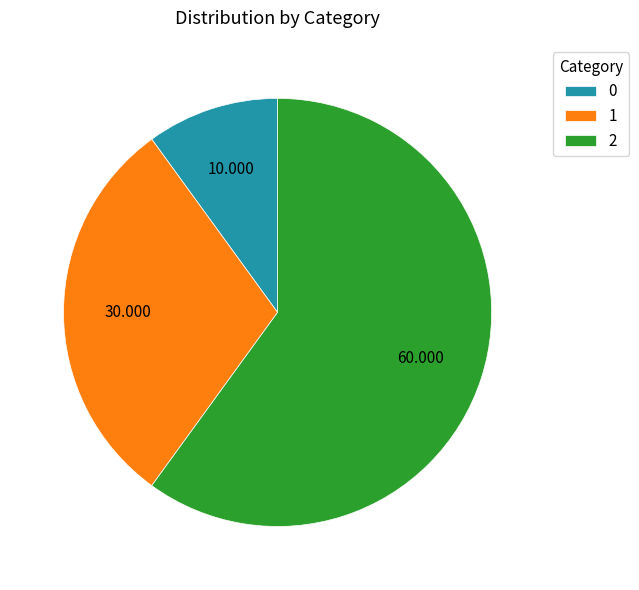

Is the sum of 0 and 1 greater than half?

No